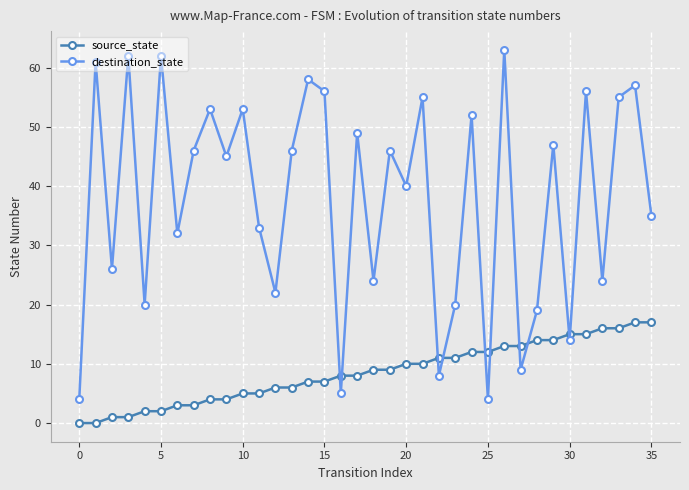

Reading left to right, list all the values displayed in this chart.

source_state: 0	0	1	1	2	2	3	3	4	4	5	5	6	6	7	7	8	8	9	9	10	10	11	11	12	12	13	13	14	14	15	15	16	16	17	17
destination_state: 4	61	26	62	20	62	32	46	53	45	53	33	22	46	58	56	5	49	24	46	40	55	8	20	52	4	63	9	19	47	14	56	24	55	57	35